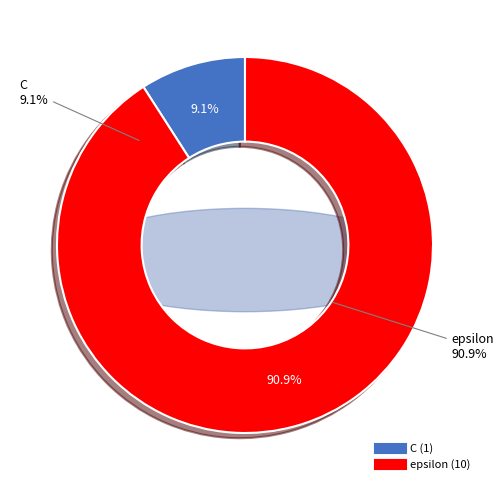

Rank the categories by value from highest to lowest.

epsilon, C